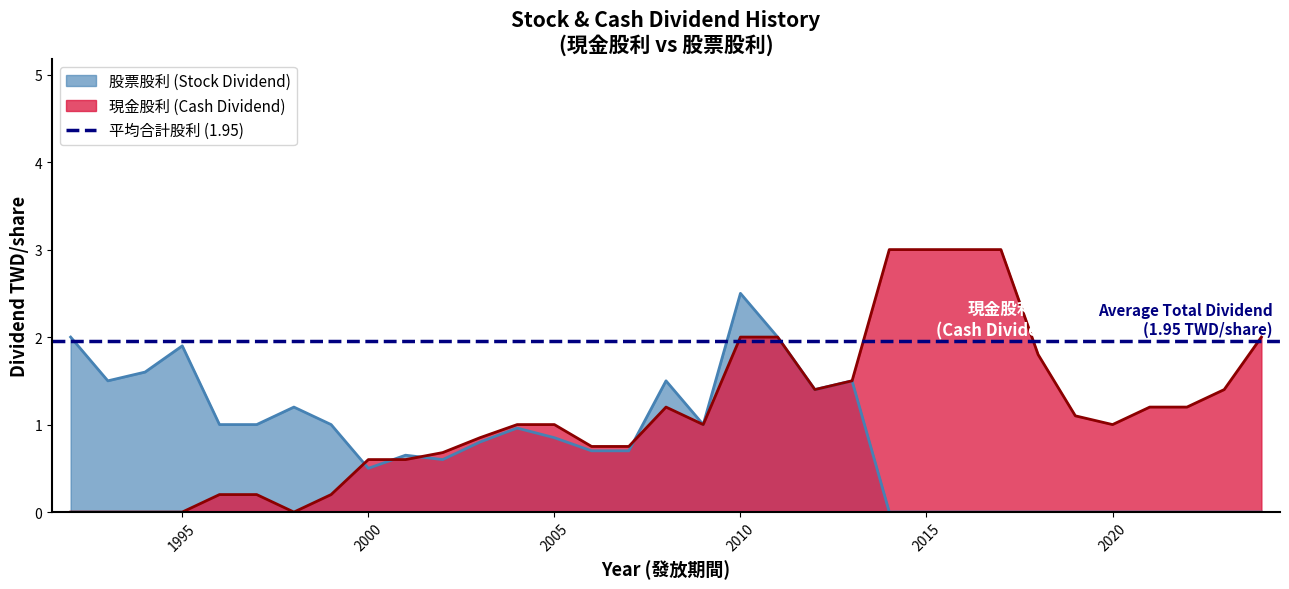

What is the value of the 股票股利 point at the 8th from the left?

1.0